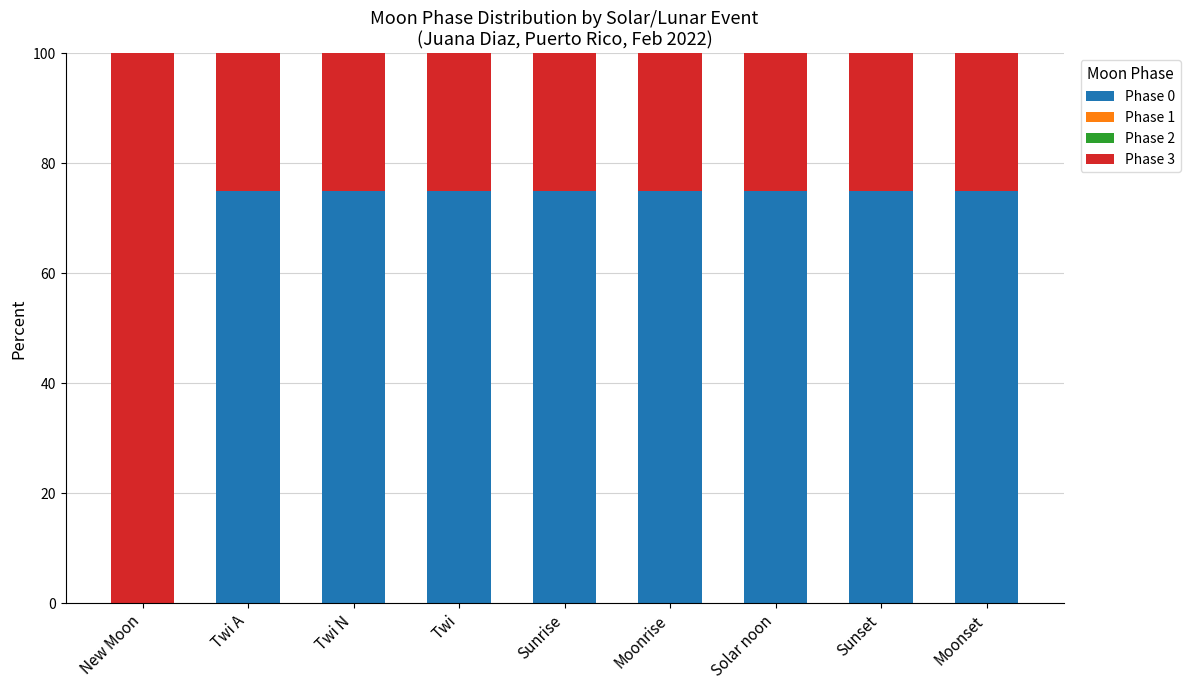

The Phase 0 series shows 75 at Moonrise. True or false?

True